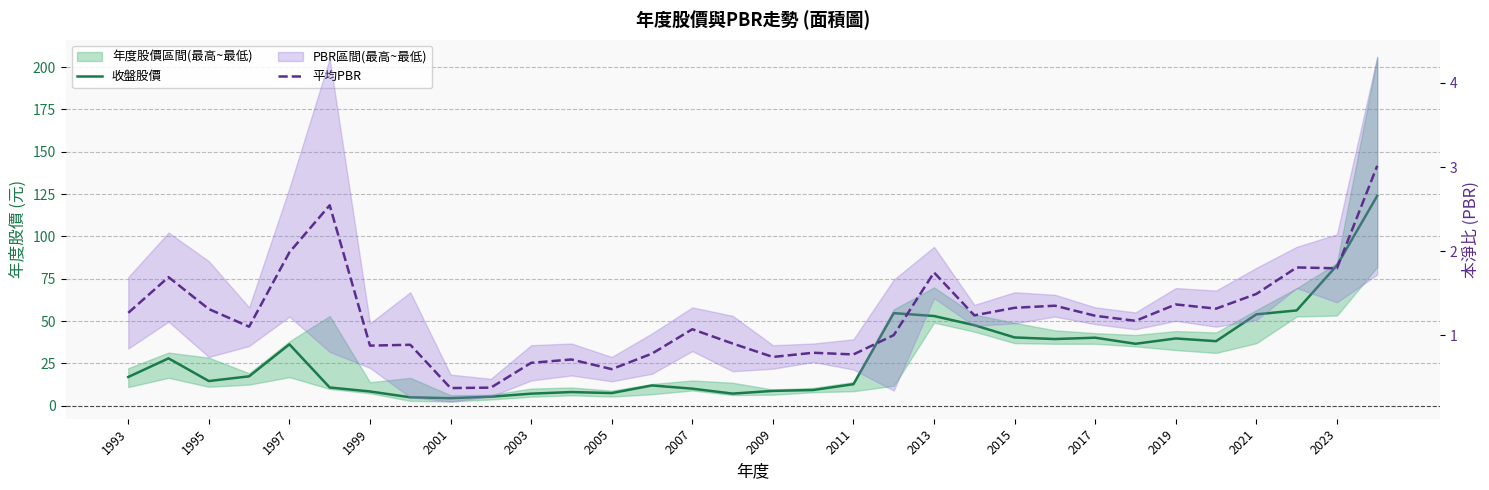

Which series has the largest total across all categories?

收盤股價